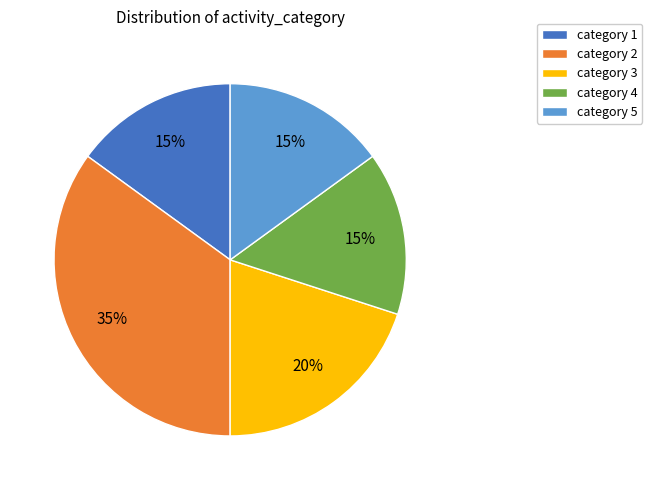

How many slices are in this pie chart?

5